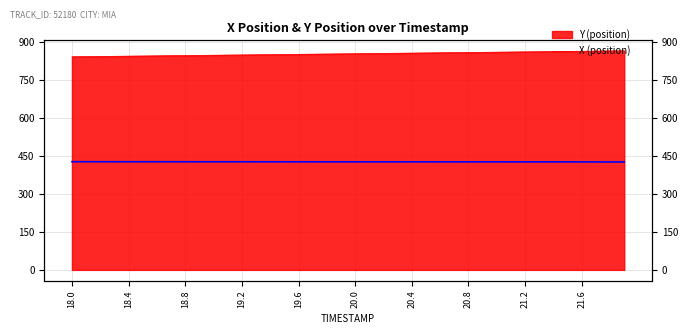

Between 21.2 and 25, which is larger?

21.2